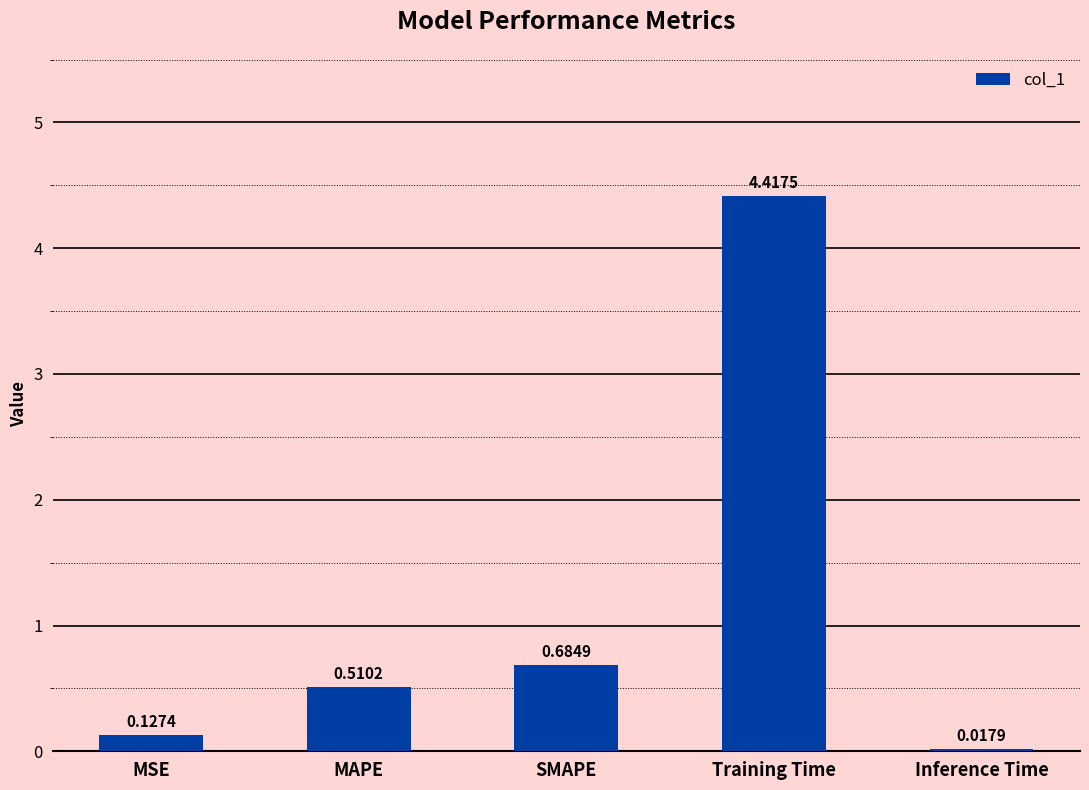

List the labels in order of value, largest first.

Training Time, SMAPE, MAPE, MSE, Inference Time